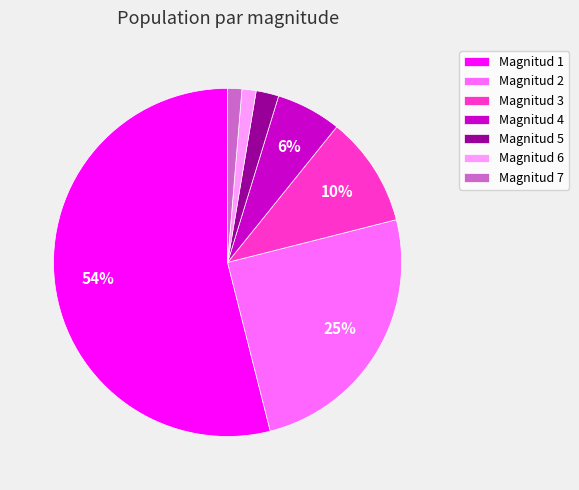

What percentage is the Magnitud 4 slice, to the nearest percent?

6%